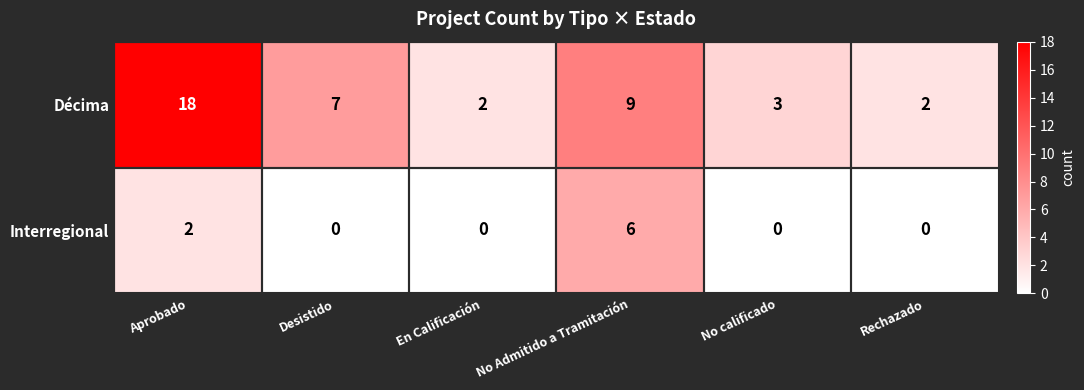

Count the Interregional values in the range 0 to 2.

5